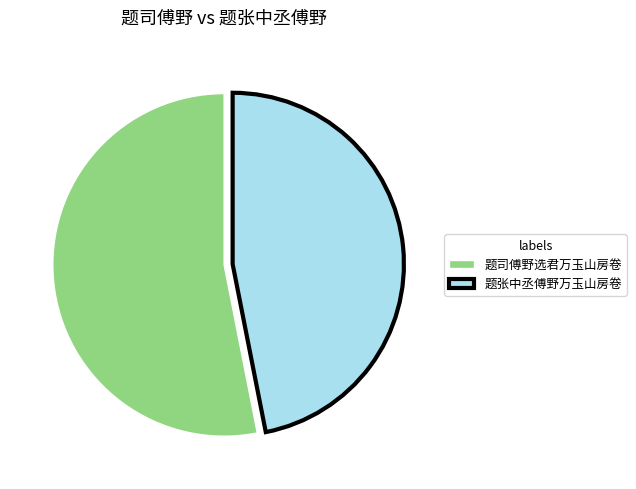

Between 题司傅野选君万玉山房卷 and 题张中丞傅野万玉山房卷, which is larger?

题司傅野选君万玉山房卷